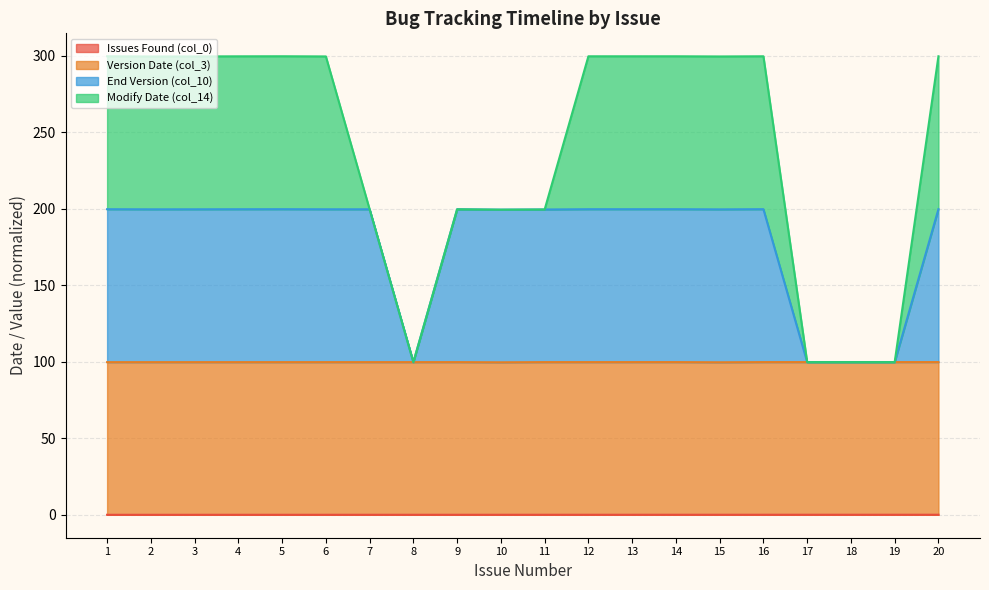

True or false: End Version (col_10) and Issues Found (col_0) intersect in this chart.

False